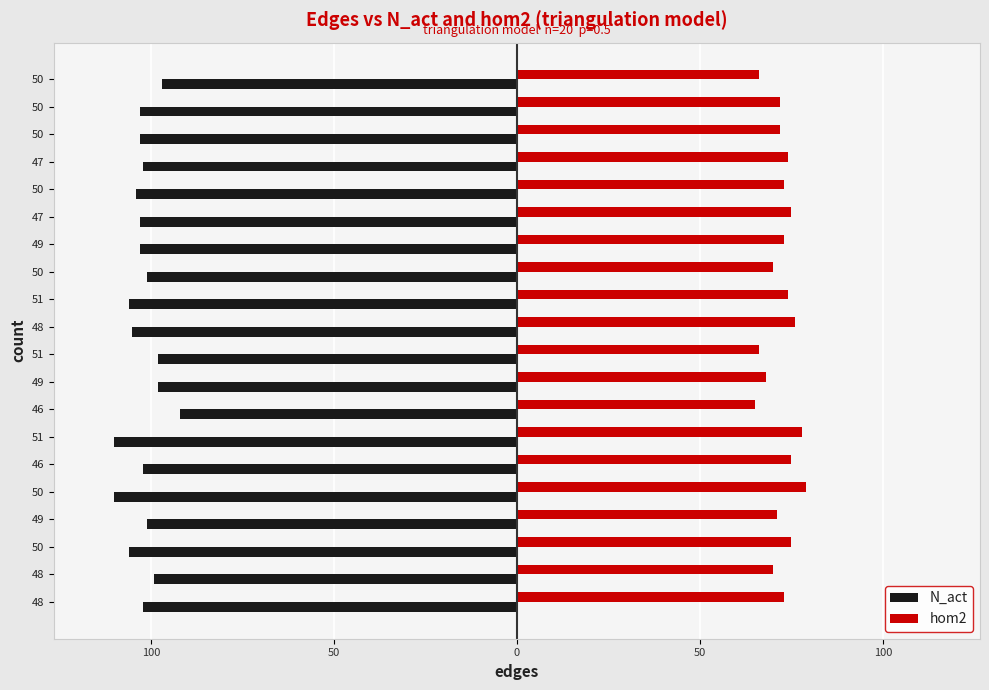

What are all the series names shown in the legend?

N_act, hom2